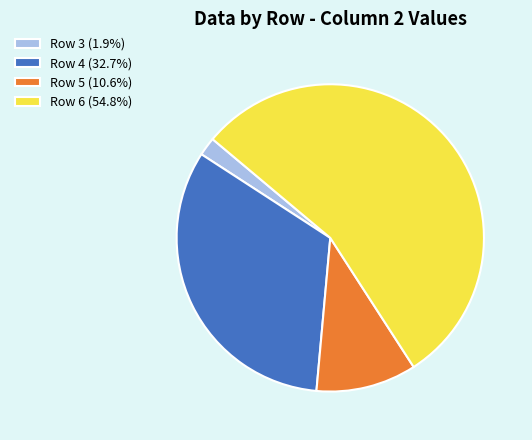

What is the ratio of the value at Row 4 (32.7%) to the value at Row 6 (54.8%)?

0.6